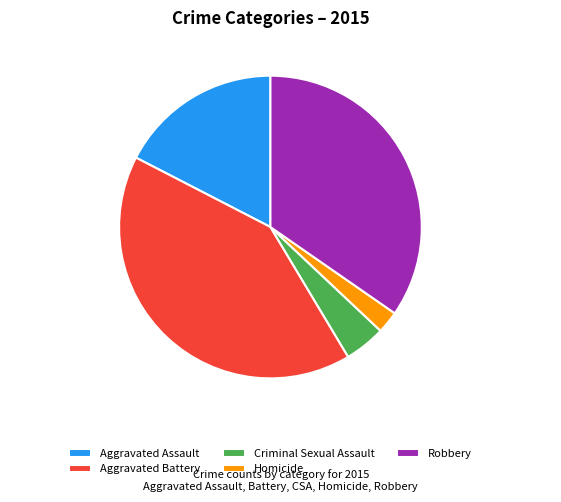

To the nearest percent, what is the average slice percentage?

20%